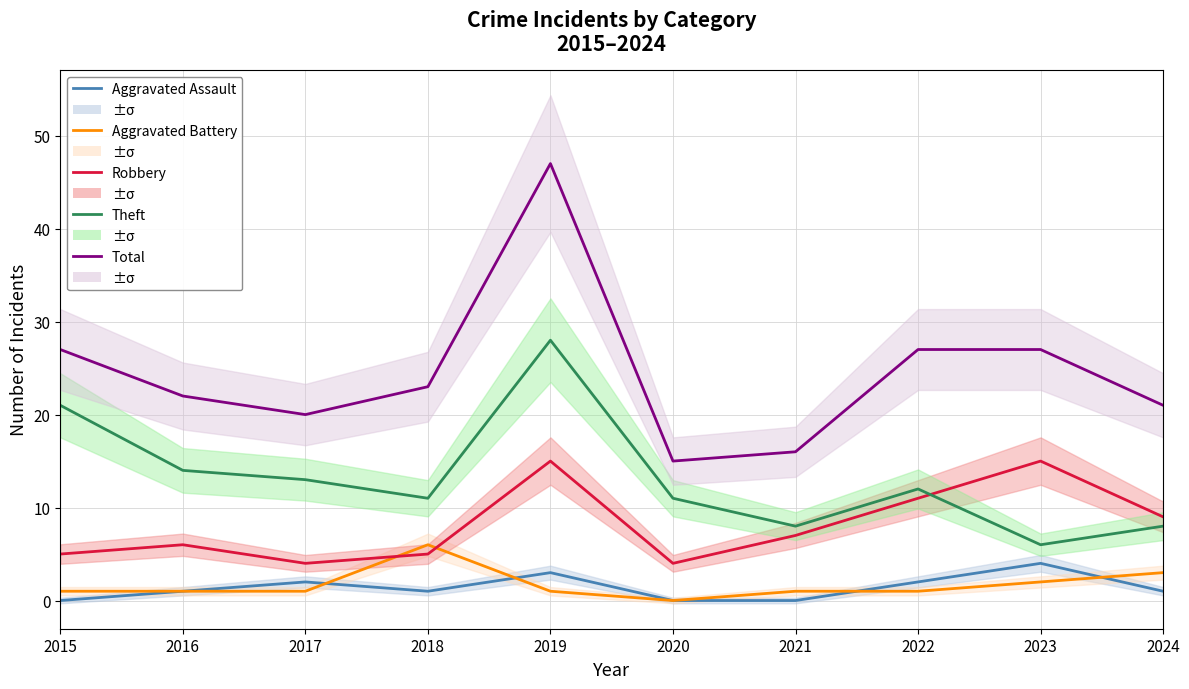

Does the chart have visible grid lines?

Yes